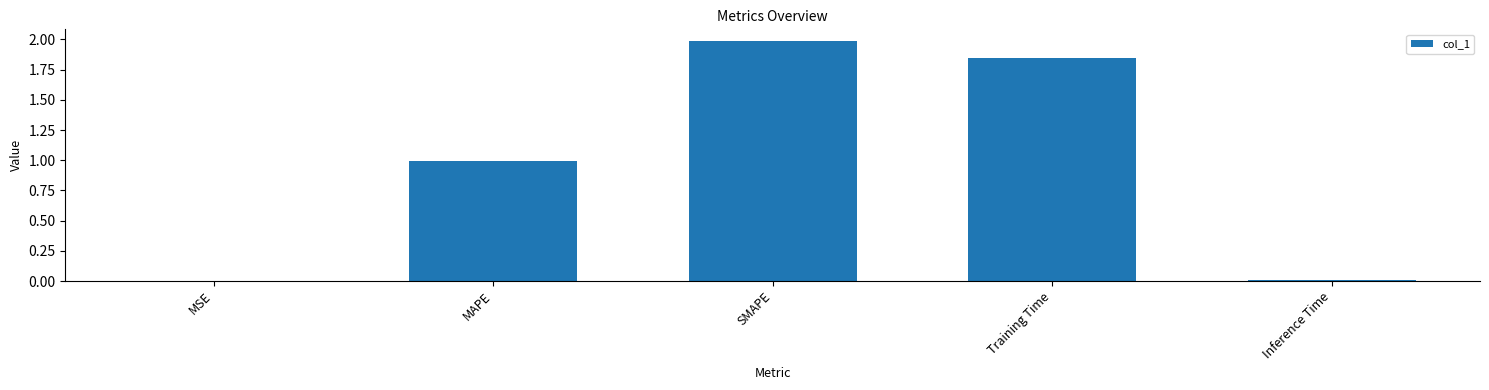

True or false: the data shows 0.0 at MSE.

True